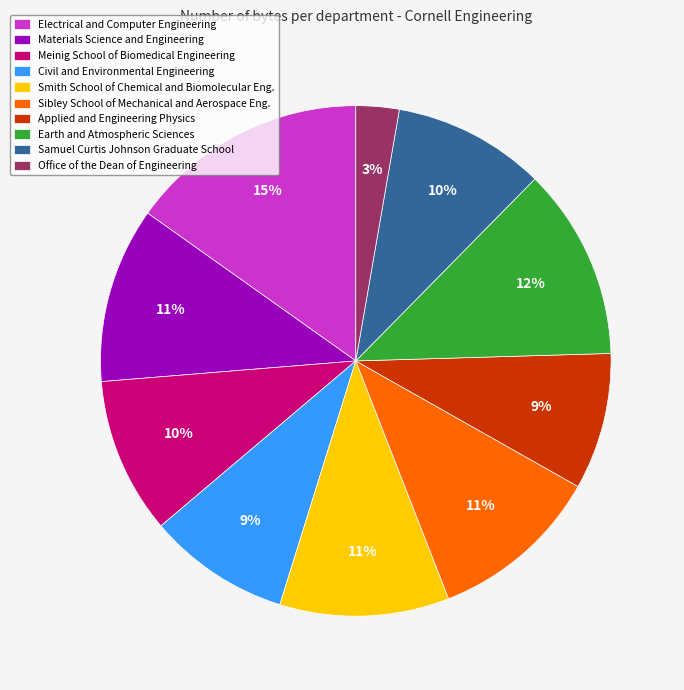

Is the sum of Electrical and Computer Engineering and Earth and Atmospheric Sciences greater than half?

No